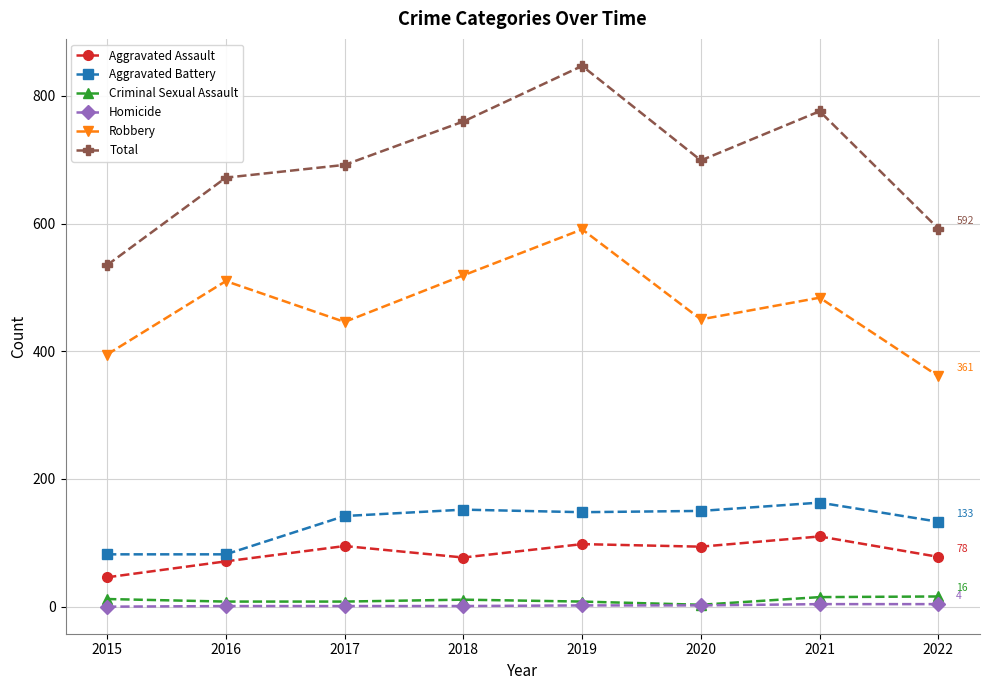

Which category has the lowest value in the Robbery series?

2022